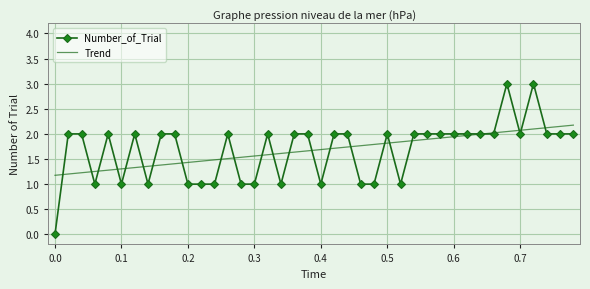

Which series has the widest spread of values?

Number_of_Trial